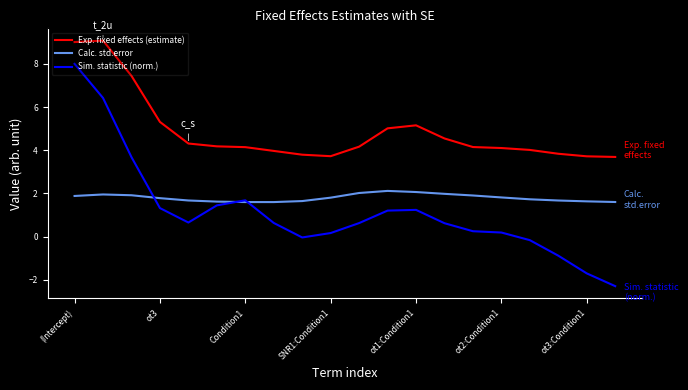

How many lines are shown in the chart?

3